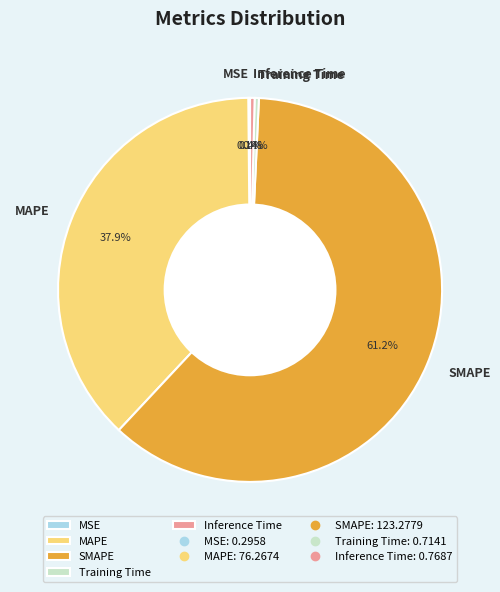

The MAPE slice represents 38% of the pie. True or false?

True